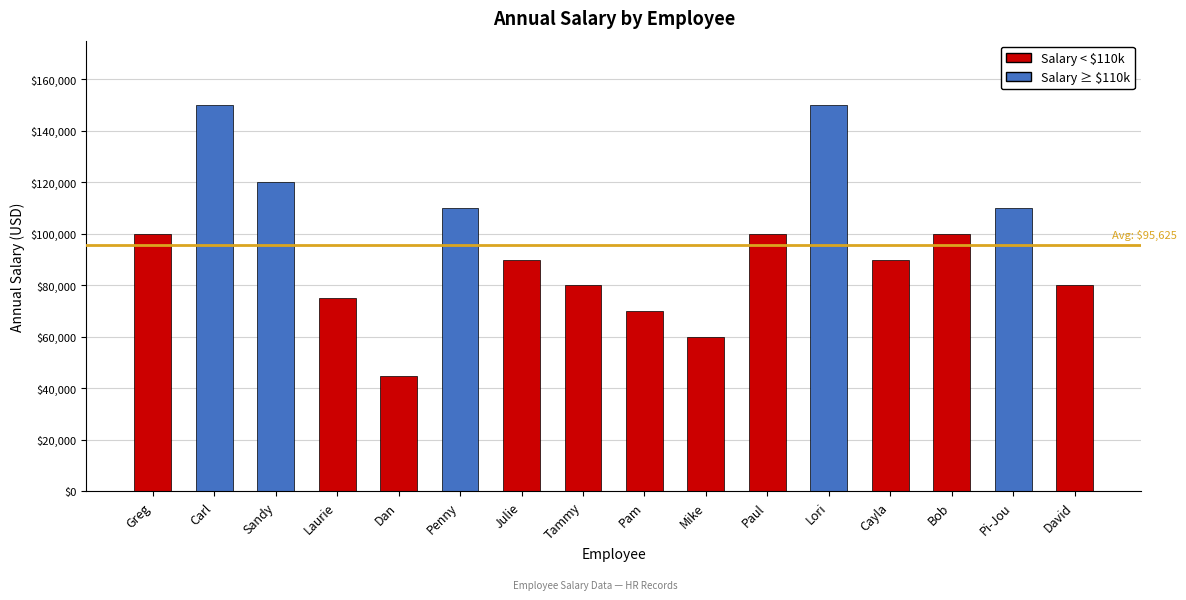

What is the greatest value displayed?

150000